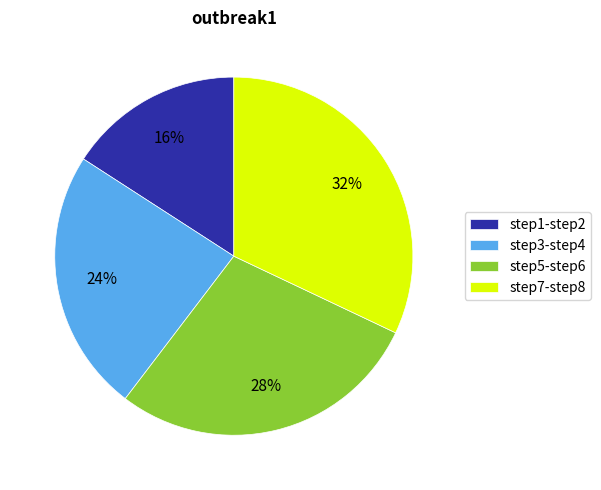

How many slices are in this pie chart?

4